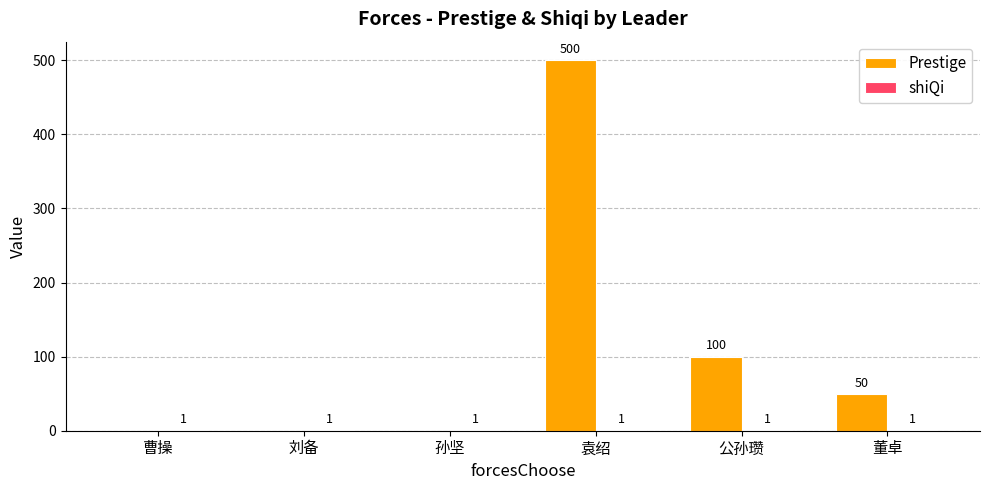

Is it true that Prestige equals 283 at 袁绍?

False